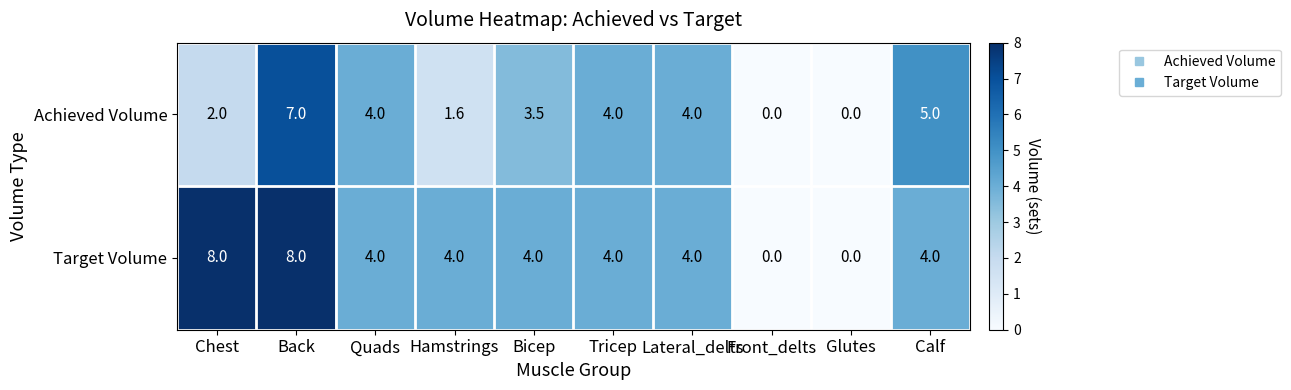

How many Target Volume values are between 4 and 5?

6